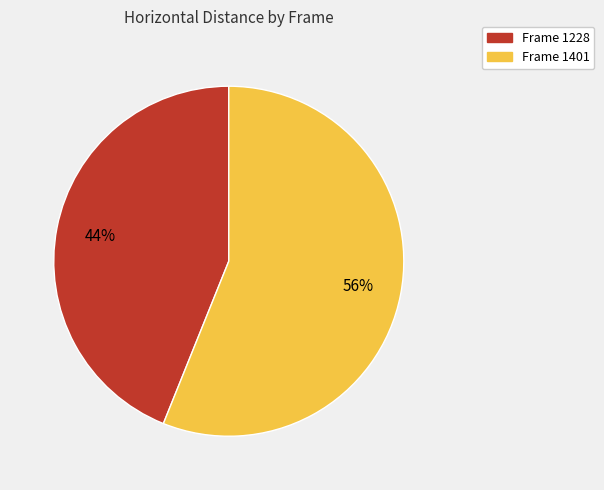

To the nearest percent, what is the difference between the largest and smallest slice percentages?

12%